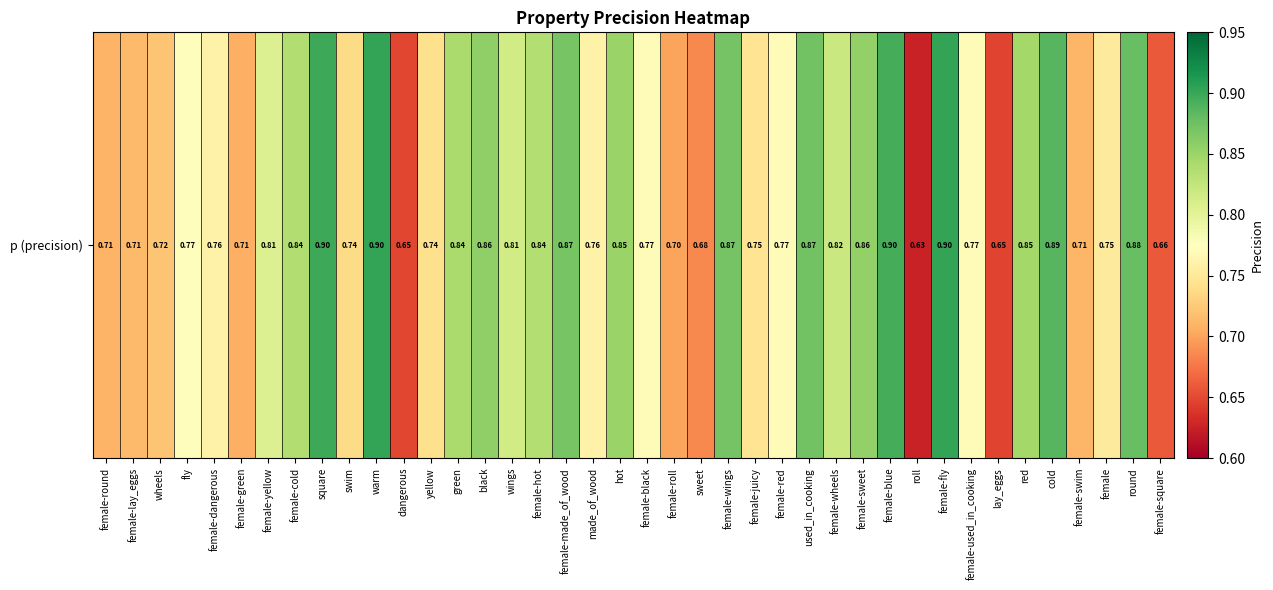

Between female-square and female-wheels, which is larger?

female-wheels